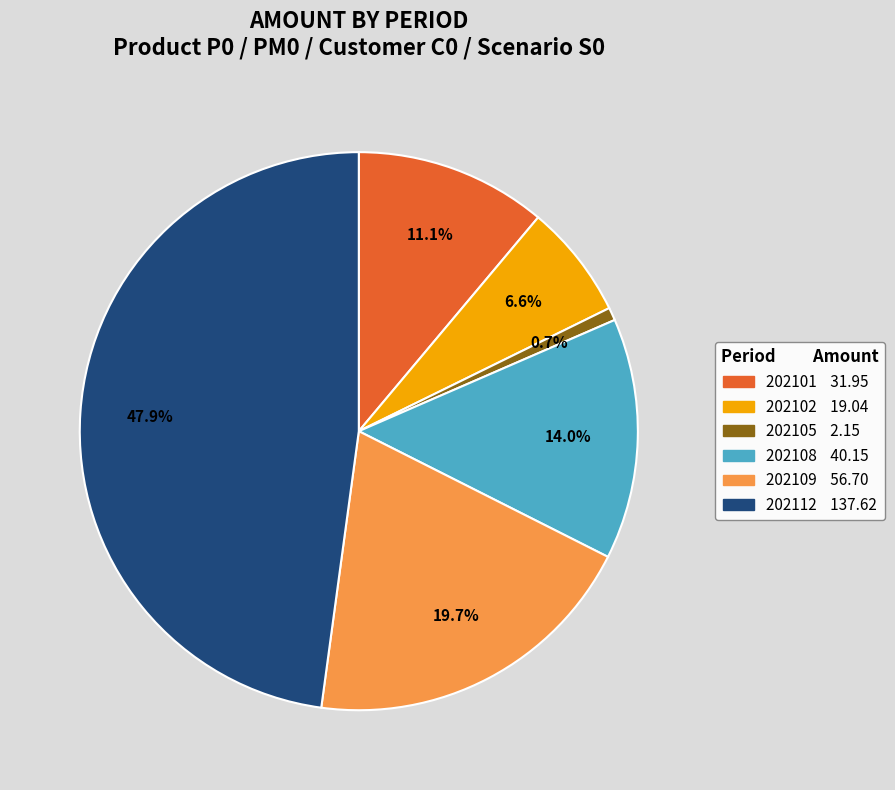

Is there any slice that represents more than half of the pie?

No